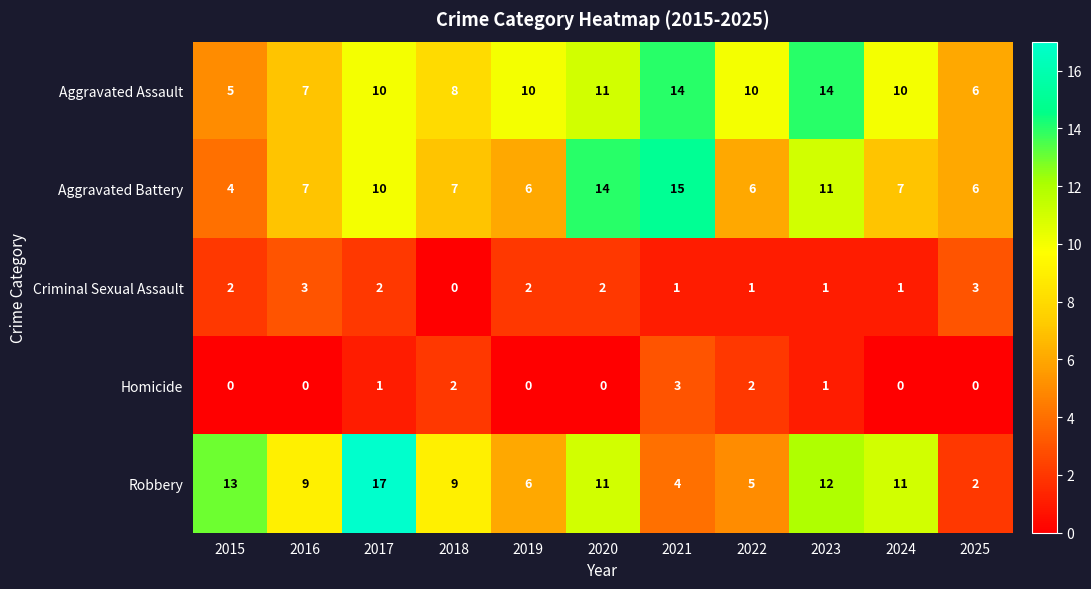

What is the greatest value displayed?

17